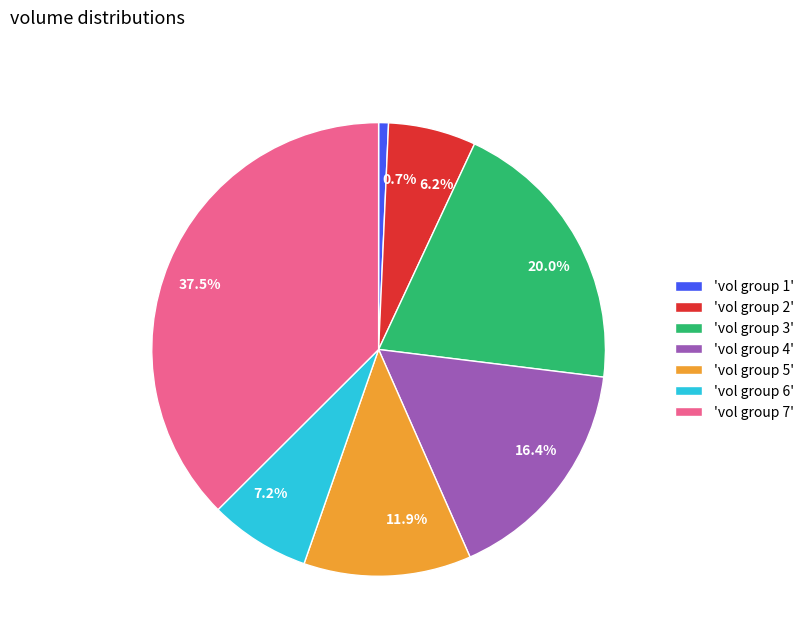

Count the number of slices in the pie.

7